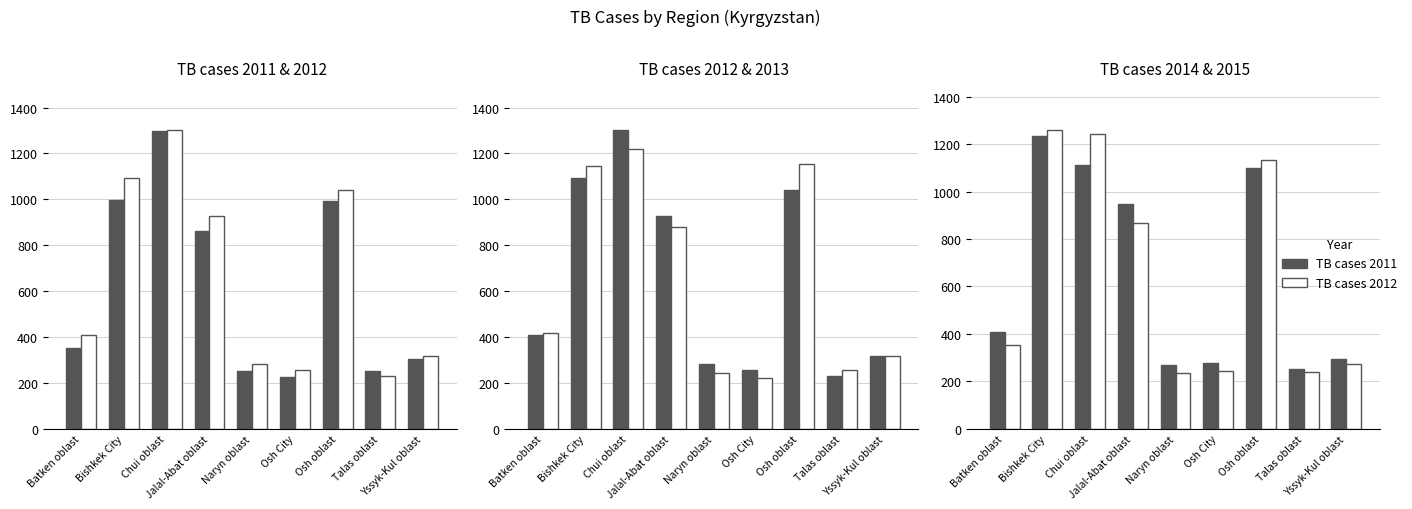

At which label does TB cases 2014 reach its peak?

Bishkek City